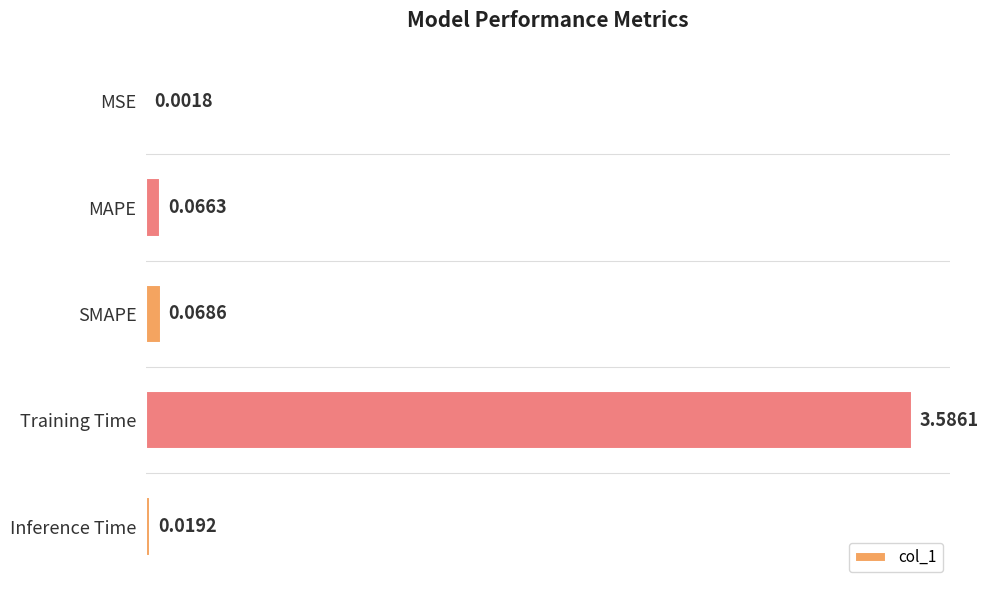

Between SMAPE and MSE, which is larger?

SMAPE